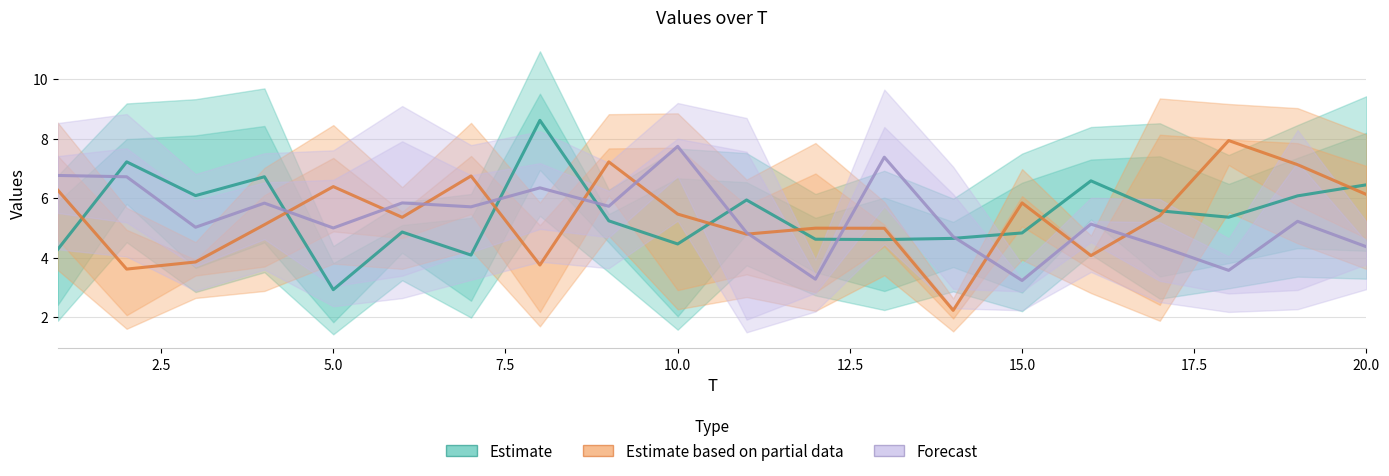

Does the chart have visible grid lines?

Yes